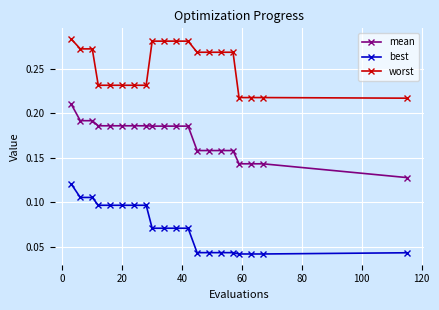

True or false: best and mean intersect in this chart.

False